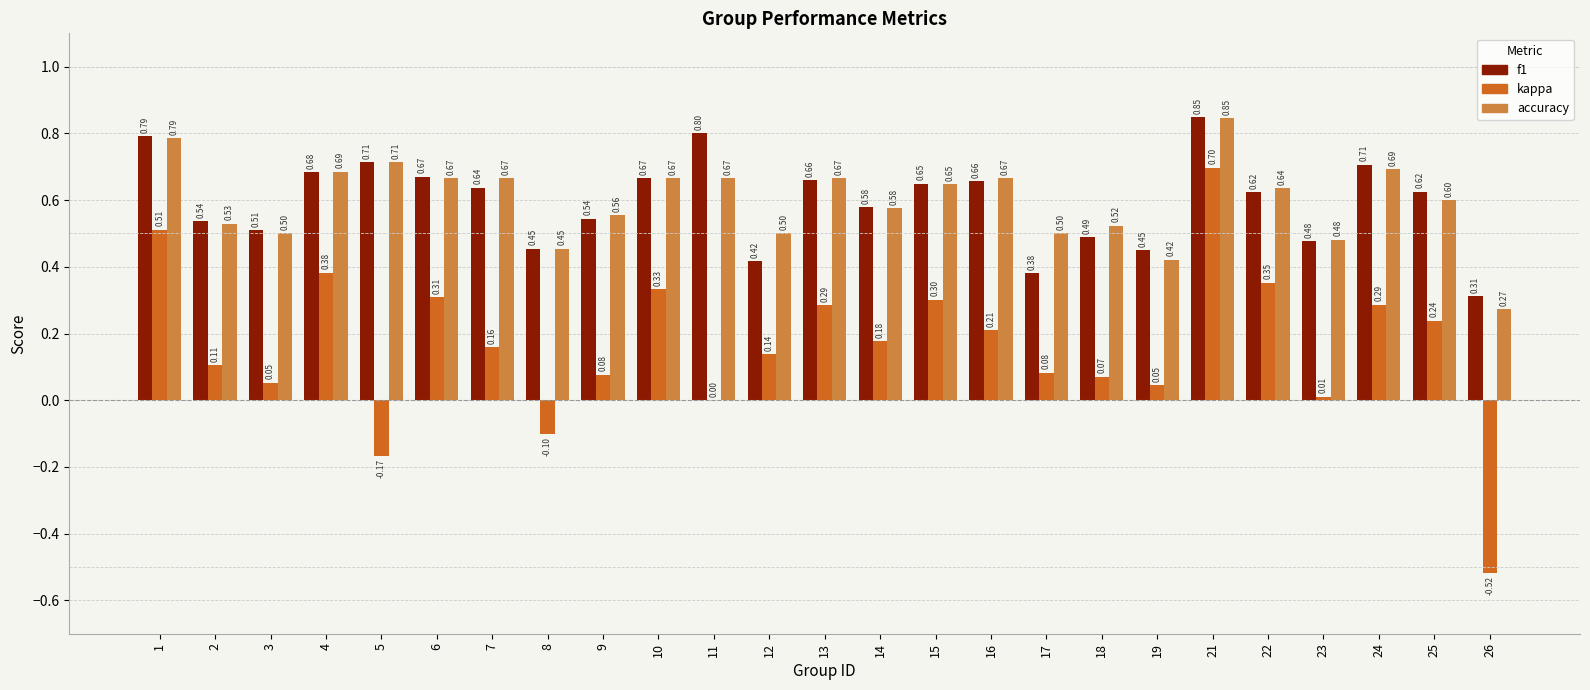

Is the value of kappa at 4 greater than the value of accuracy at 22?

No